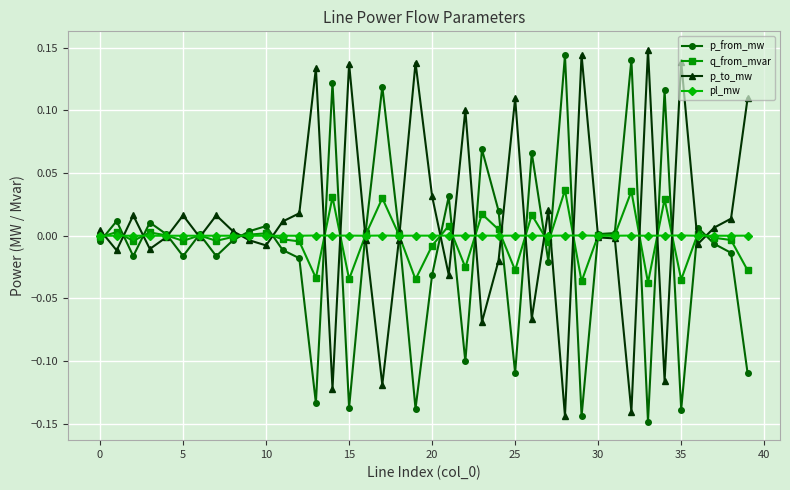

After their last crossing, which series has the higher values: q_from_mvar or p_from_mw?

q_from_mvar